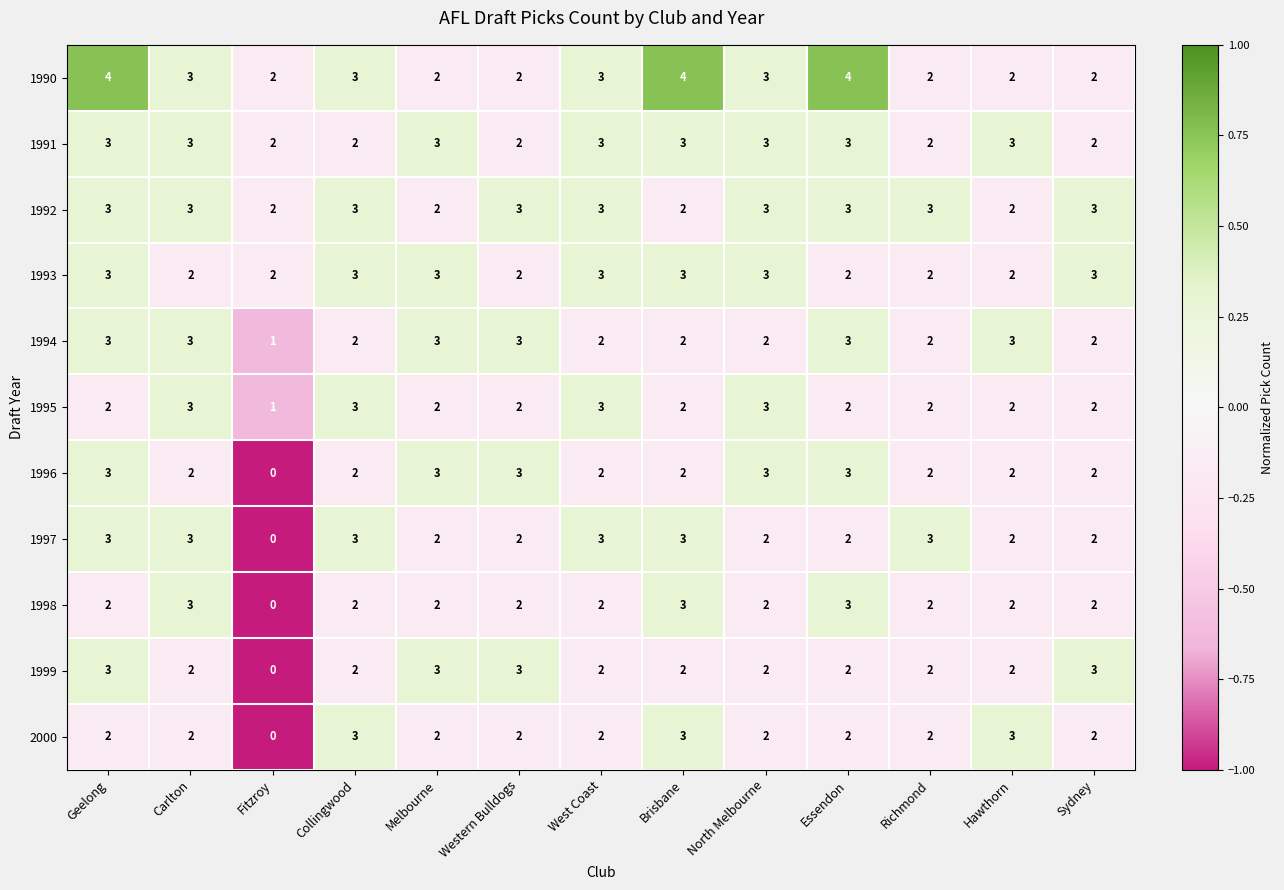

How many data points in 1993 are less than 3?

6